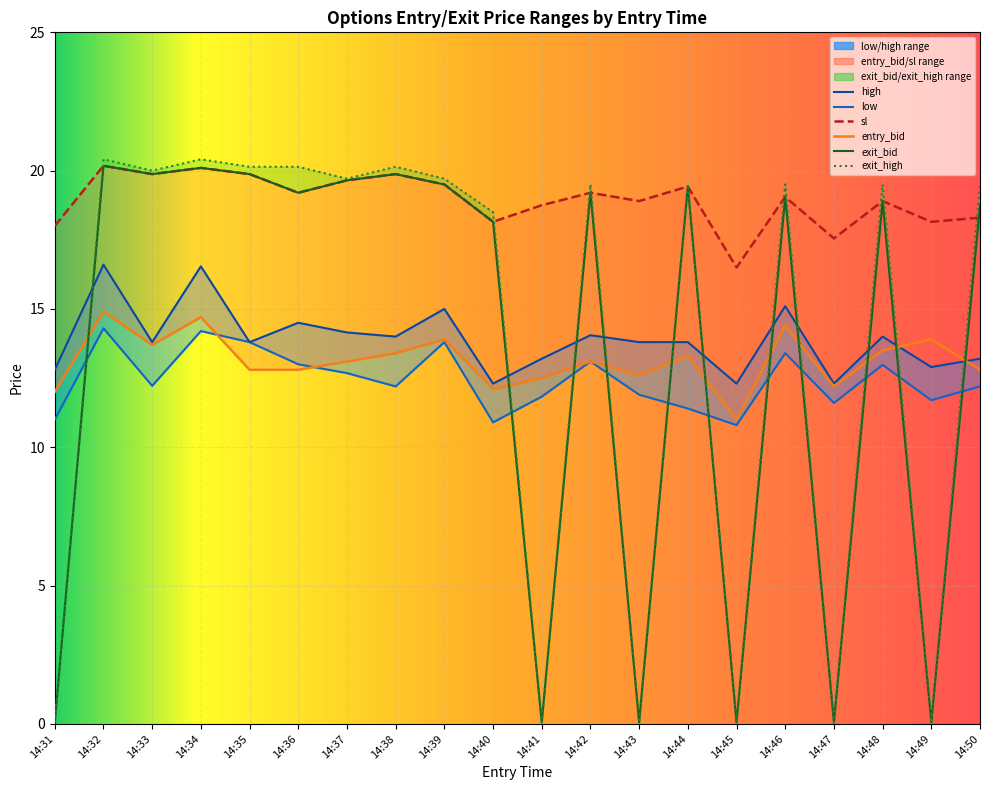

Reading left to right, what are all the values shown in this chart?

low: 11.0	14.3	12.2	14.2	13.8	13.0	12.7	12.2	13.8	10.9	11.8	13.1	11.9	11.4	10.8	13.4	11.6	13.0	11.7	12.2
high: 12.8	16.6	13.8	16.5	13.8	14.5	14.2	14.0	15.0	12.3	13.2	14.1	13.8	13.8	12.3	15.1	12.3	14.0	12.9	13.2
sl: 18.0	20.2	19.9	20.1	19.9	19.2	19.6	19.9	19.5	18.1	18.8	19.2	18.9	19.4	16.5	19.1	17.6	18.9	18.1	18.3
entry_bid: 12.0	14.9	13.7	14.7	12.8	12.8	13.1	13.4	13.9	12.1	12.5	13.1	12.6	13.3	11.0	14.4	12.2	13.5	13.9	12.8
exit_bid: 0.1	20.2	19.9	20.1	19.9	19.2	19.6	19.9	19.5	18.1	0.1	19.2	0.1	19.4	0.1	19.1	0.1	18.9	0.1	18.8
exit_high: 0.1	20.4	20.0	20.4	20.1	20.1	19.7	20.1	19.7	18.5	0.1	19.5	0.1	19.5	0.1	19.5	0.1	19.5	0.1	19.5